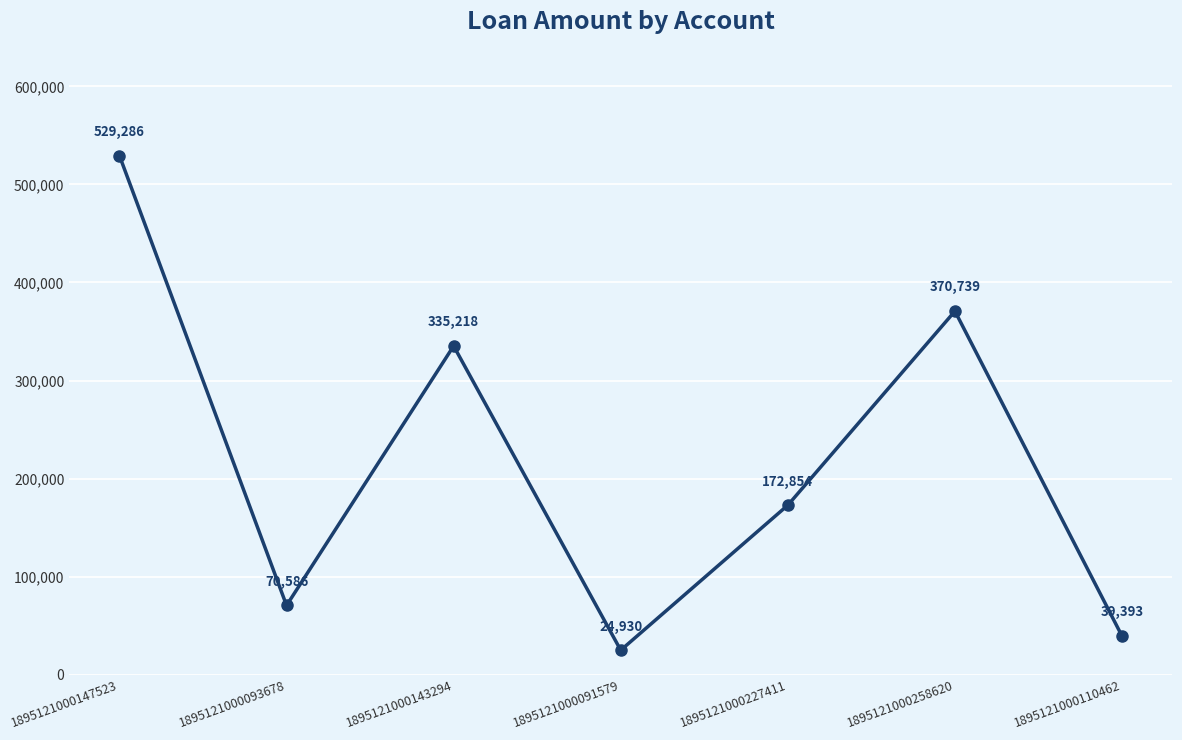

Which has a higher value, 1895121000227411 or 1895121000093678?

1895121000227411